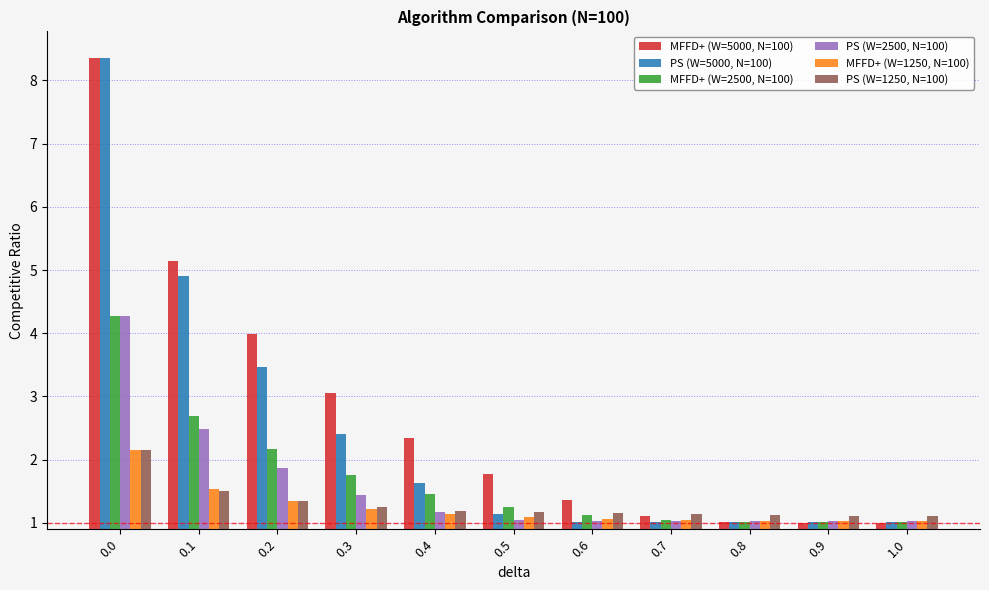

At 0.5, list the series in order from largest to smallest.

MFFD+ (W=5000, N=100), MFFD+ (W=2500, N=100), PS (W=1250, N=100), PS (W=5000, N=100), MFFD+ (W=1250, N=100), PS (W=2500, N=100)